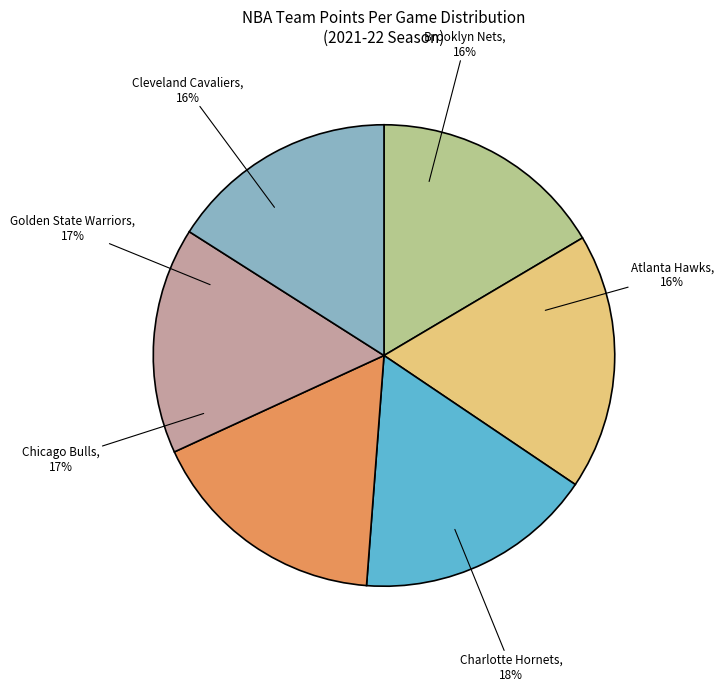

What is the change in value from Cleveland Cavaliers to Golden State Warriors?

-6.4